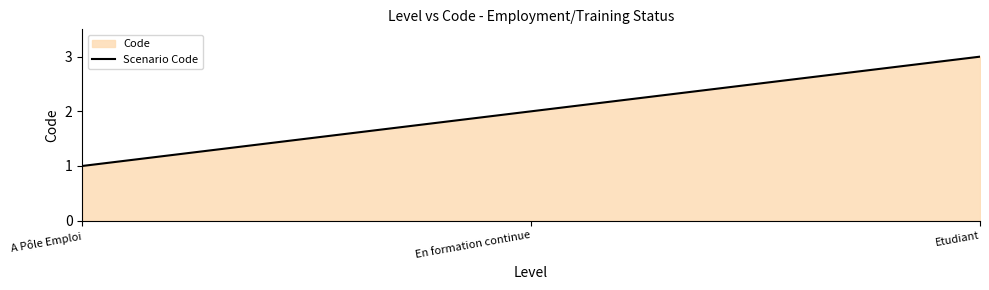

Reading left to right, extract all data points from this chart.

1	2	3